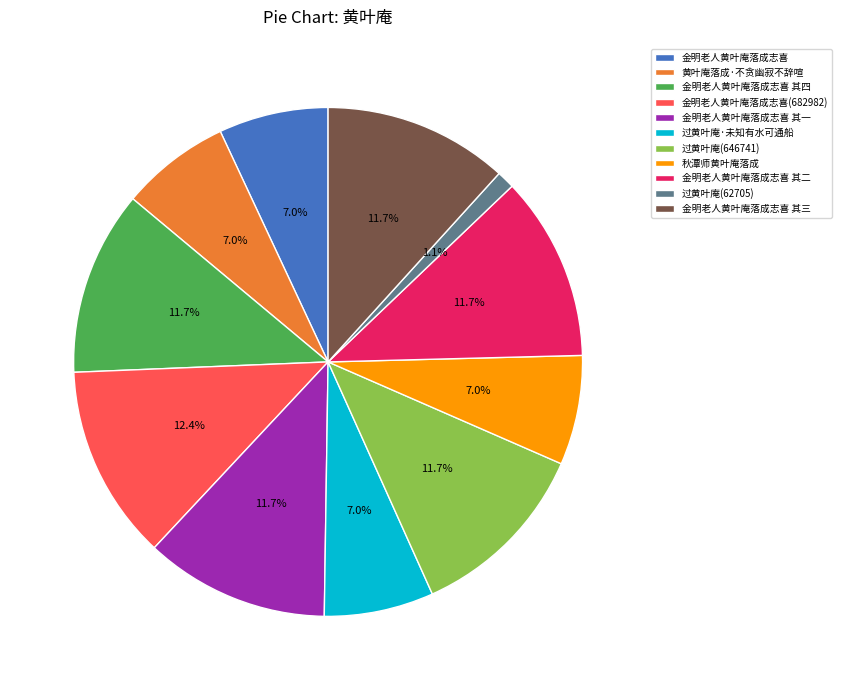

The 金明老人黄叶庵落成志喜 slice represents 1% of the pie. True or false?

False